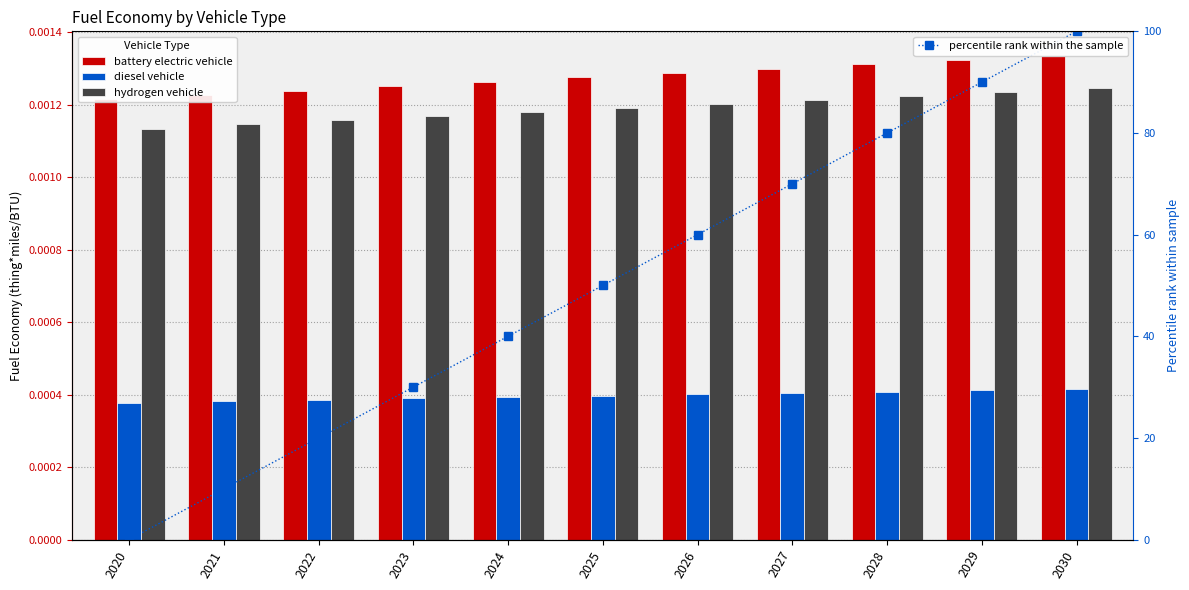

Which series has the largest total across all categories?

percentile rank within the sample